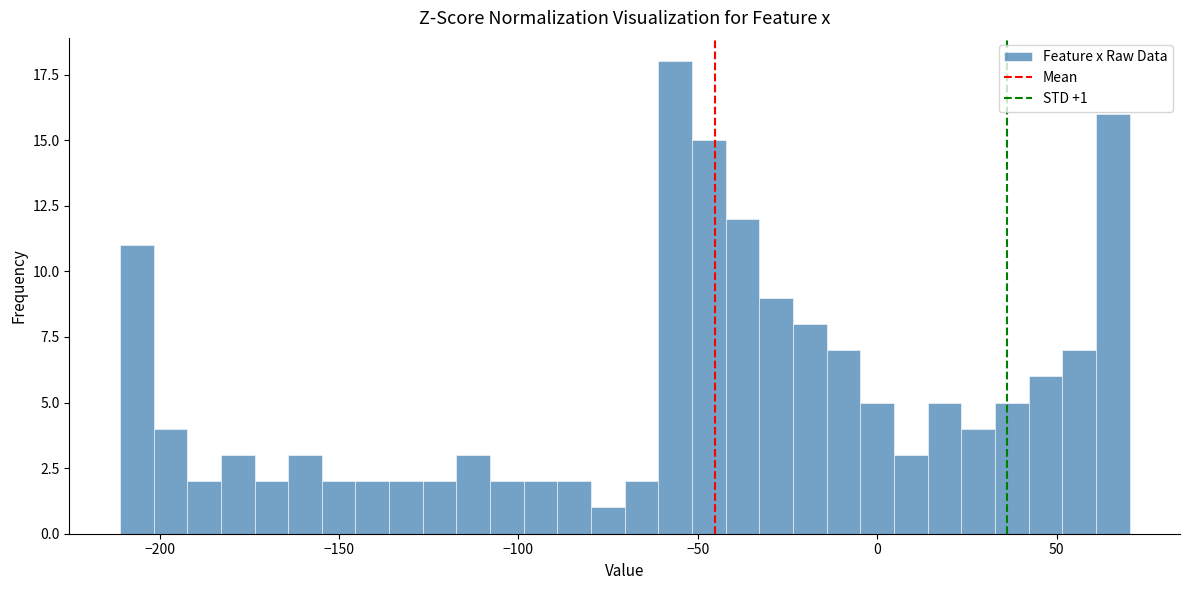

Around what value on the x-axis is the tallest bar? Give the approximate position of its centre, as read against the axis.

-55